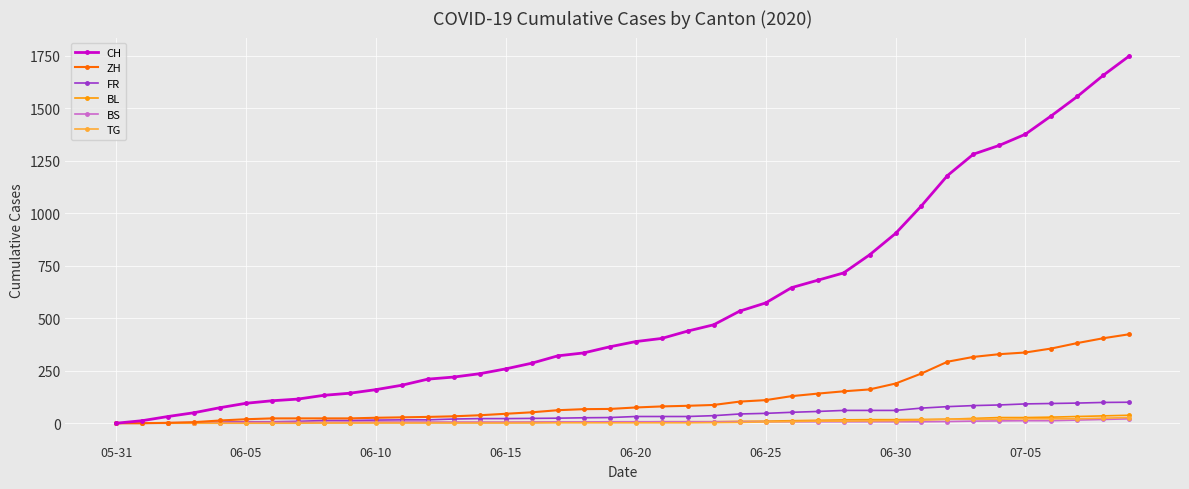

Count the number of categories in the chart.

40